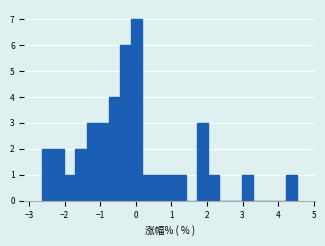

Read against the x-axis, roughly where is the centre of the tallest bar?

0.0